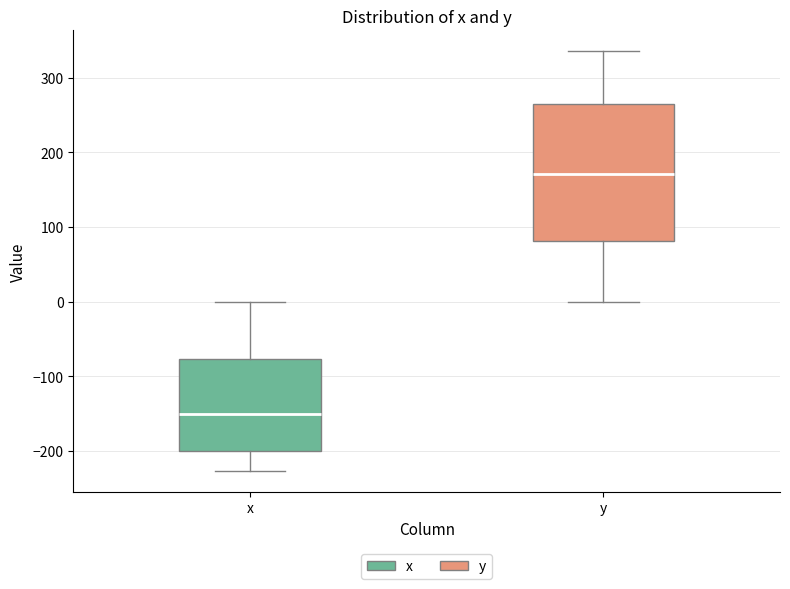

Which box has the lowest median line?

x